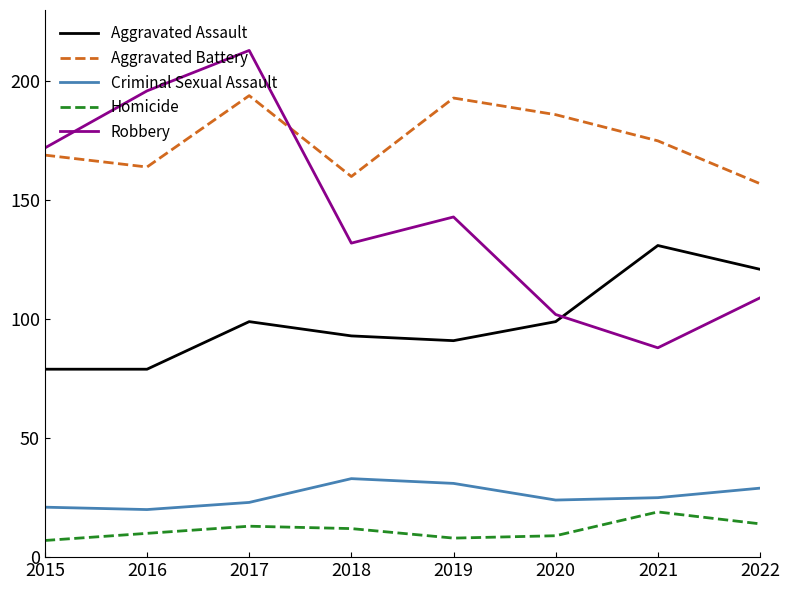

Count the number of data series in this chart.

5